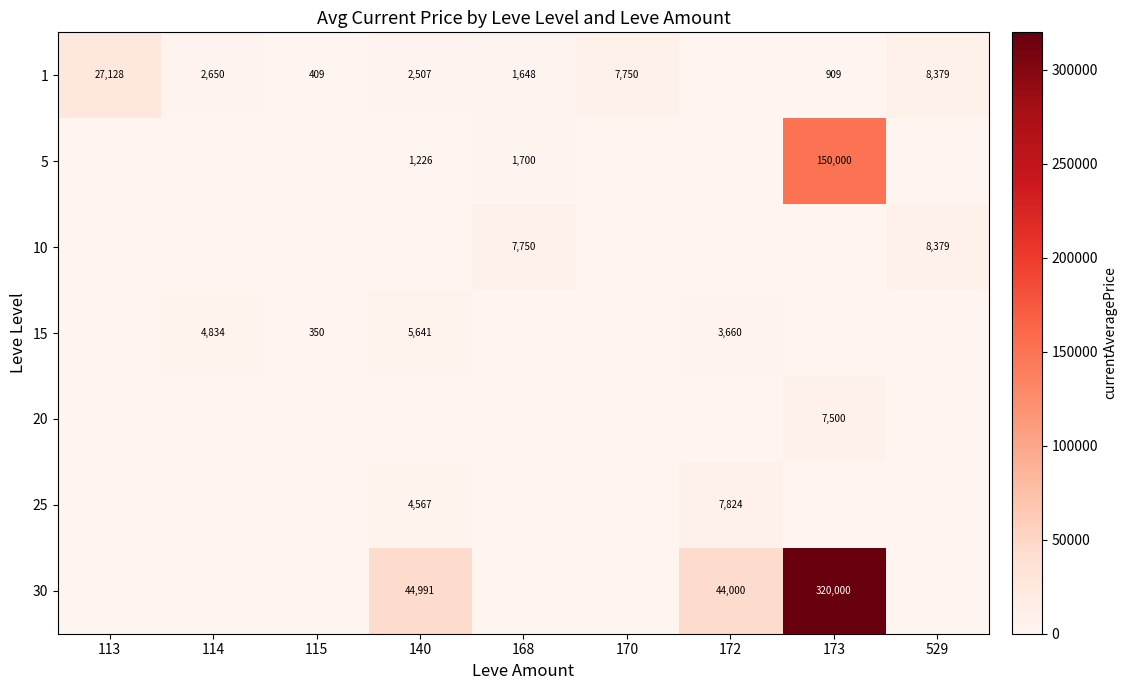

The 1 series shows 1291 at 173. True or false?

False